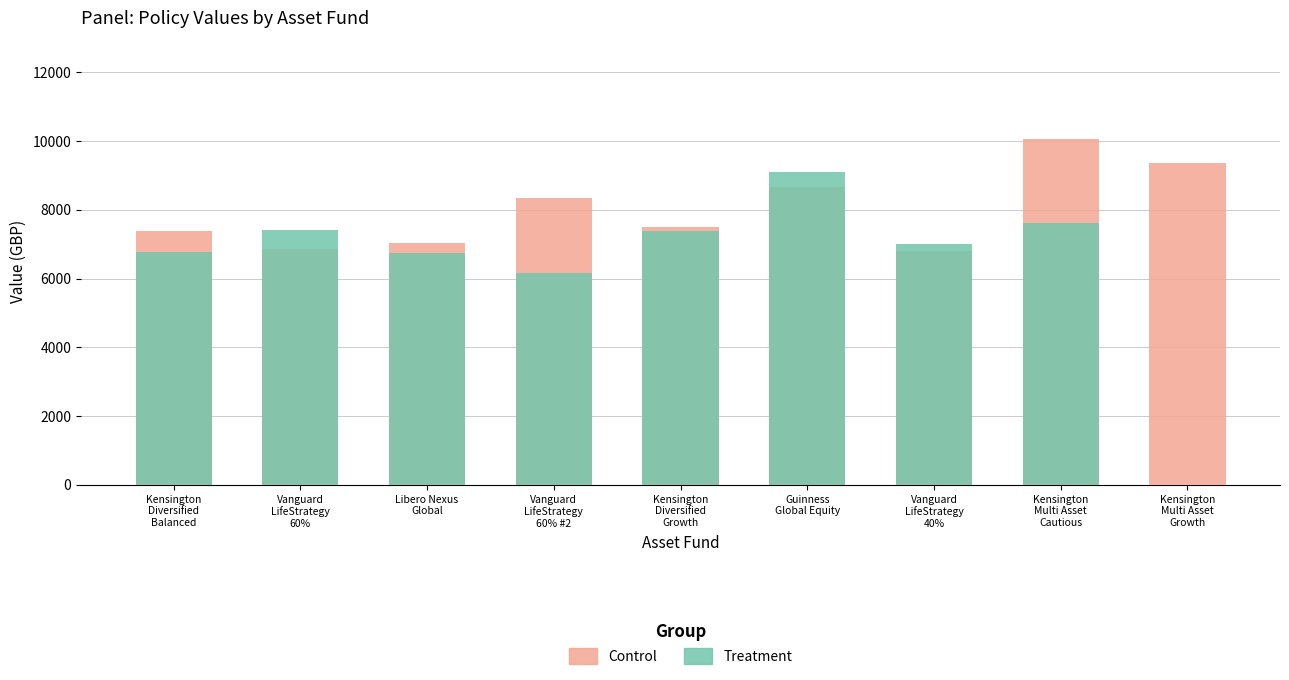

Is the value of Treatment at Vanguard
LifeStrategy
40% greater than the value of Control at Libero Nexus
Global?

No